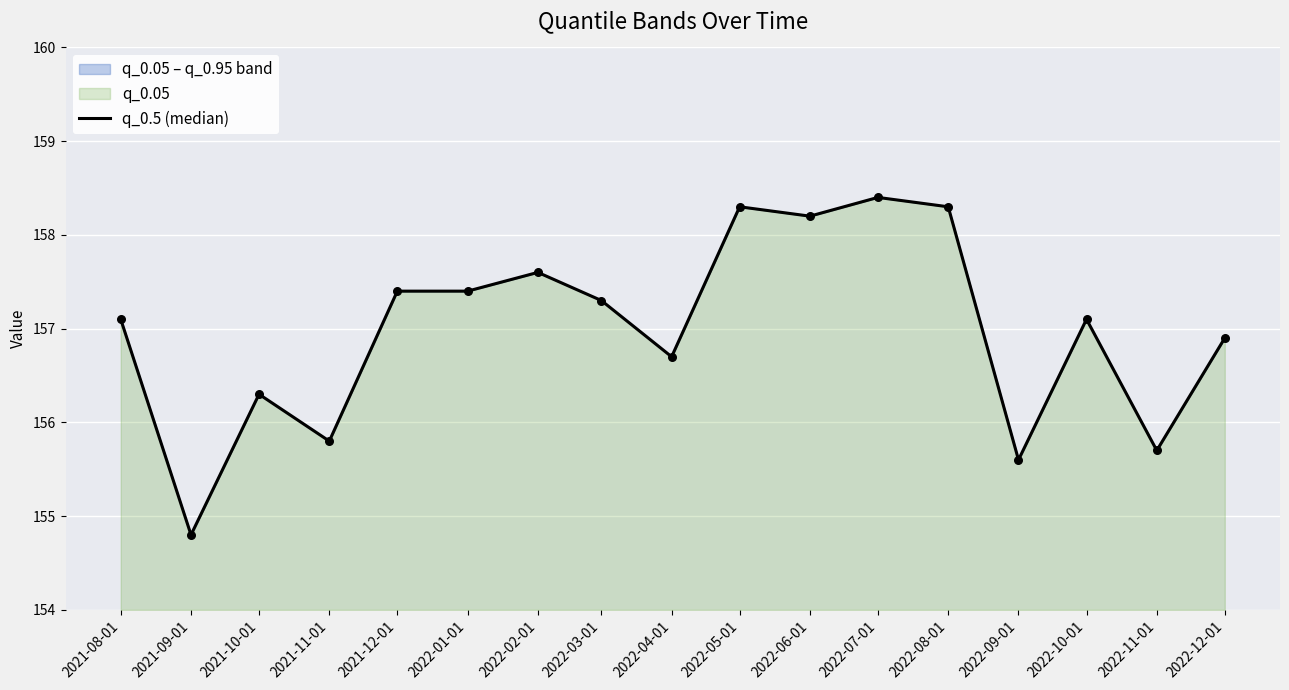

What is the ratio of the value at 2022-03-01 to the value at 2021-09-01?

1.0